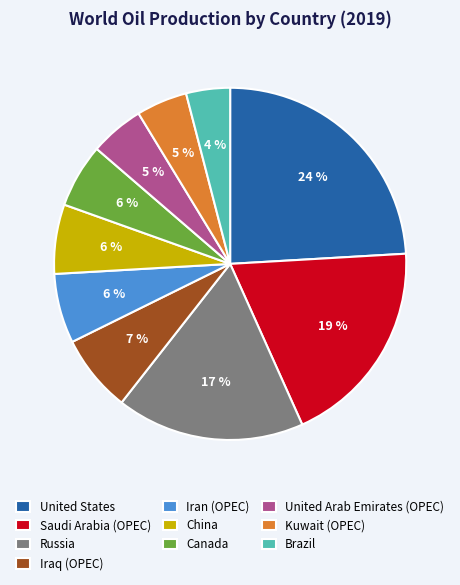

Is there a majority slice in this chart?

No